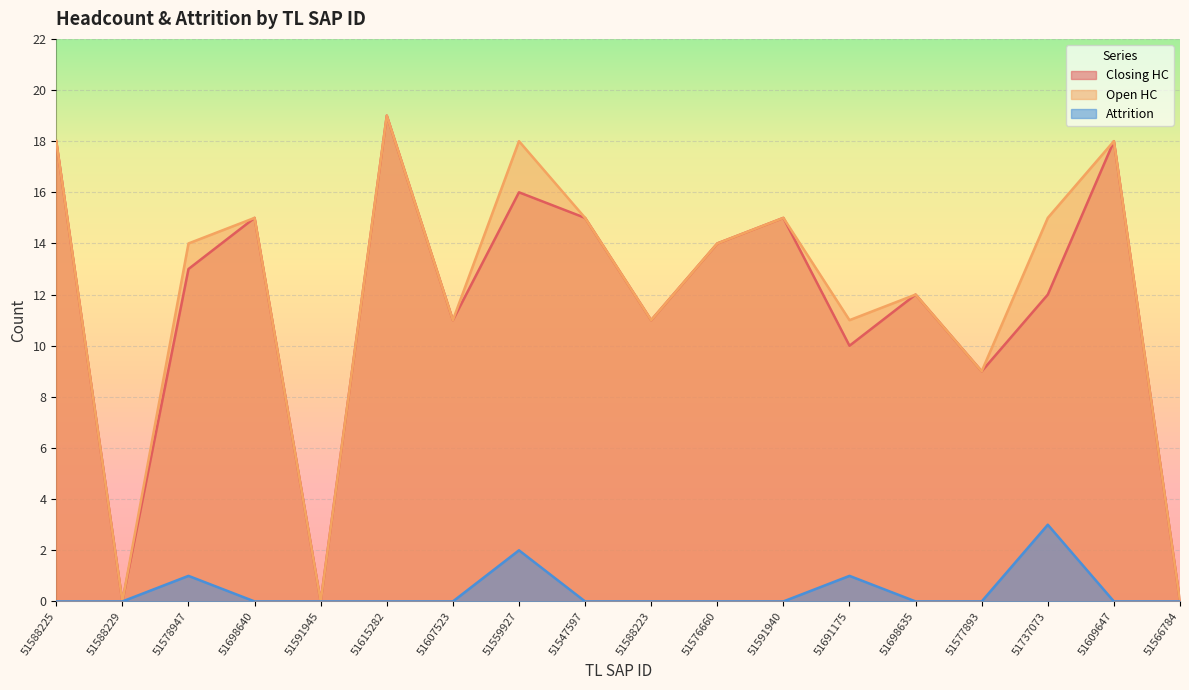

What is the maximum value for Attrition?

3